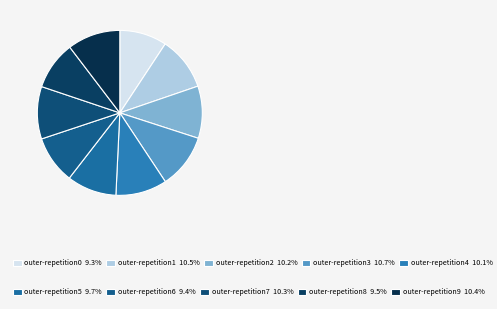

How many segments does this pie chart have?

10